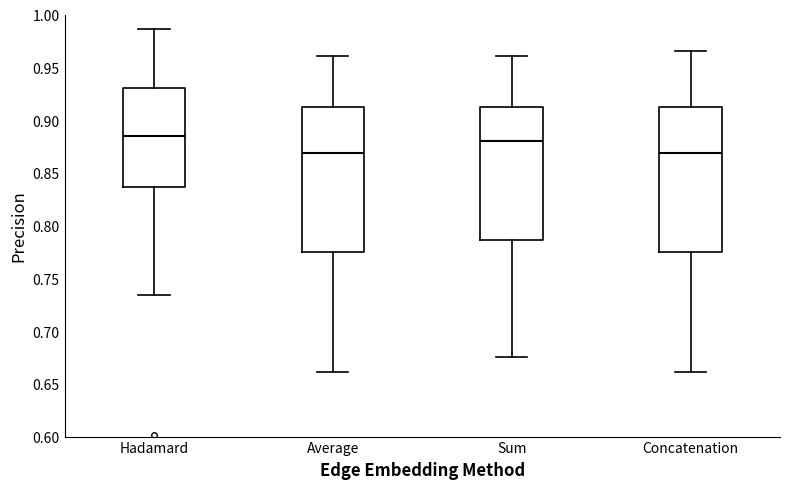

Where is the lower edge of the box for Sum on the y-axis? The values are not printed on the chart, so give them approximately, as read against the axis.

0.785